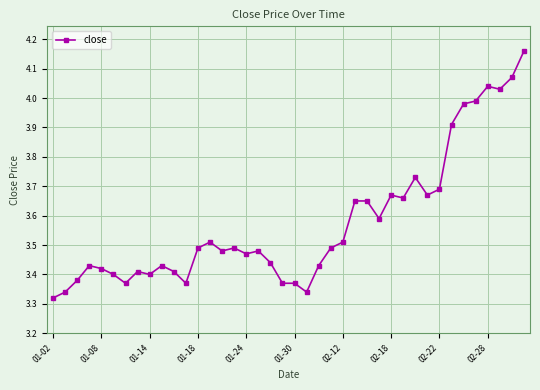

What is the sum of all values?

143.0